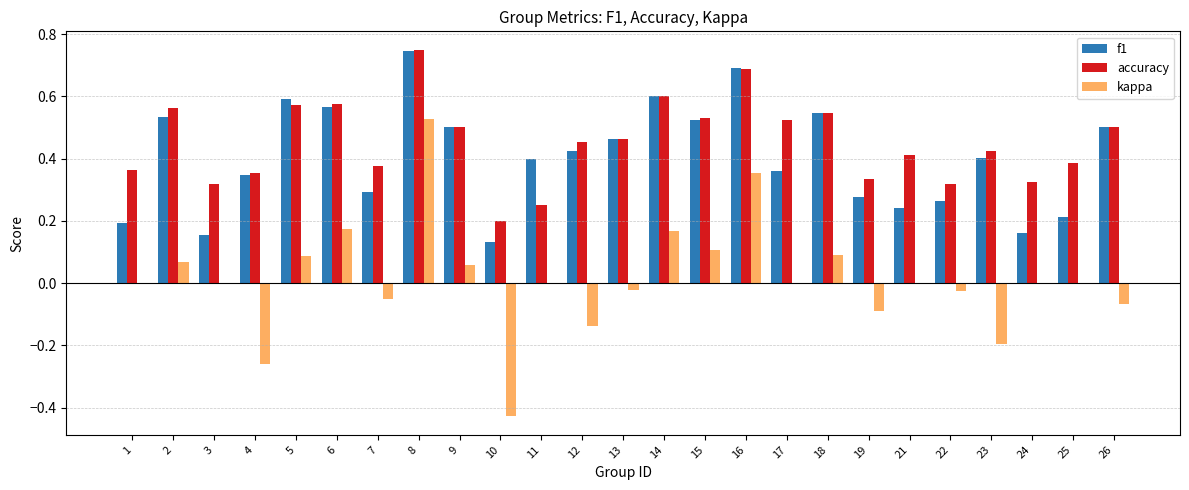

Which category has the highest value in the accuracy series?

8